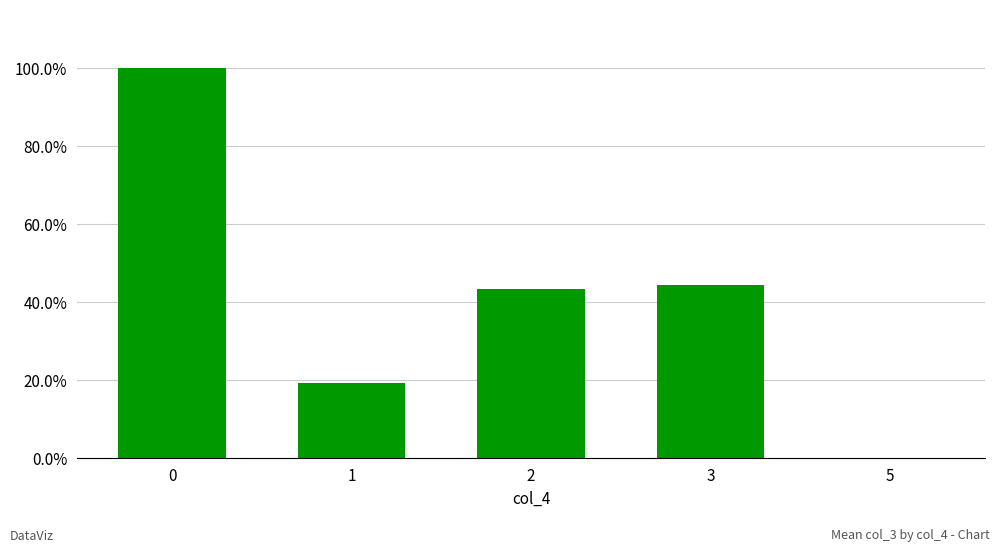

Read the value at 2.

0.4